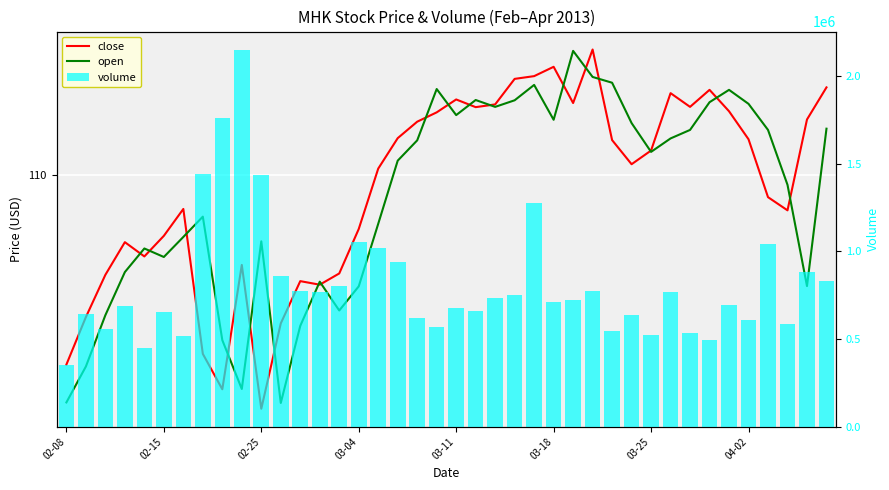

What is the difference between the close values at 35 and 16?

1.1